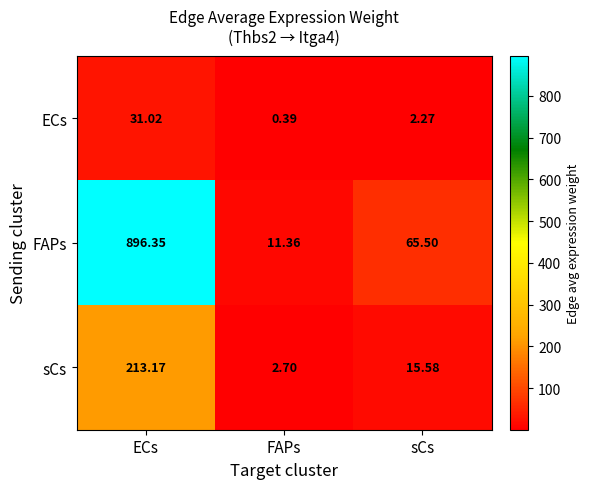

Which label corresponds to the largest value in the chart?

ECs